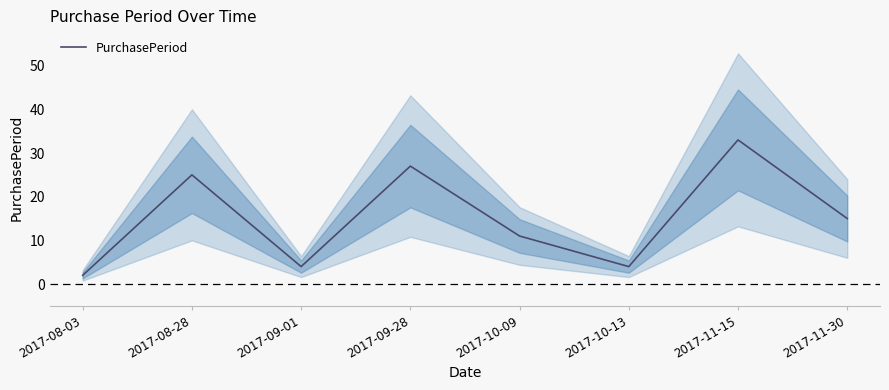

List the labels in order of value, smallest first.

2017-08-03, 2017-09-01, 2017-10-13, 2017-10-09, 2017-11-30, 2017-08-28, 2017-09-28, 2017-11-15